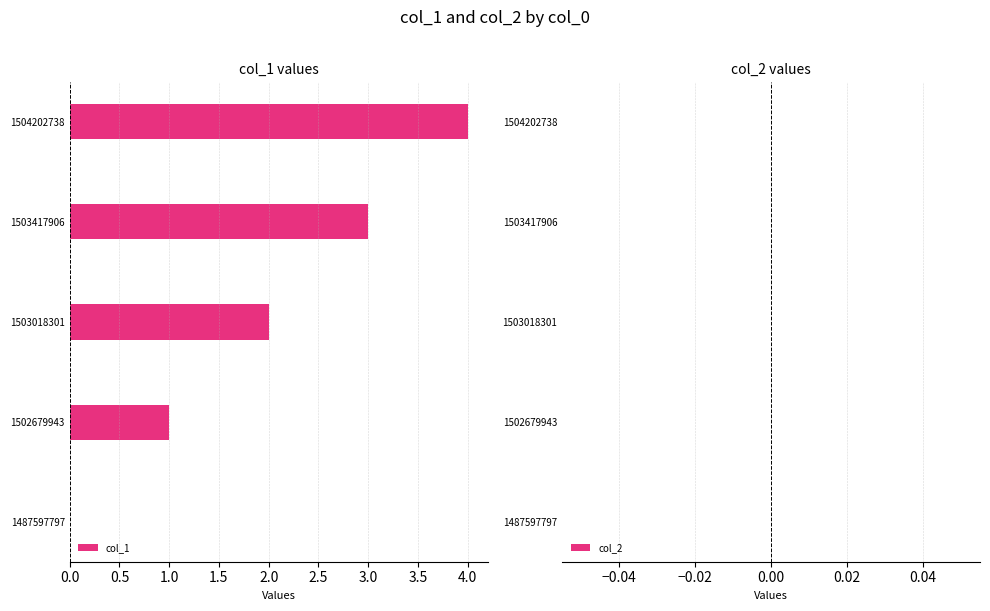

What is the ratio of the value at 1503417906 to the value at 1502679943?

3.0